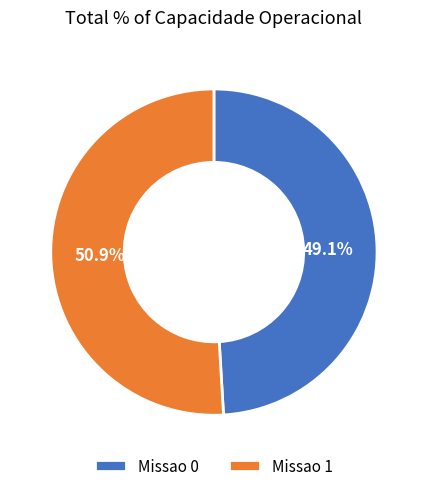

To the nearest percent, what portion does Missao 1 represent?

51%